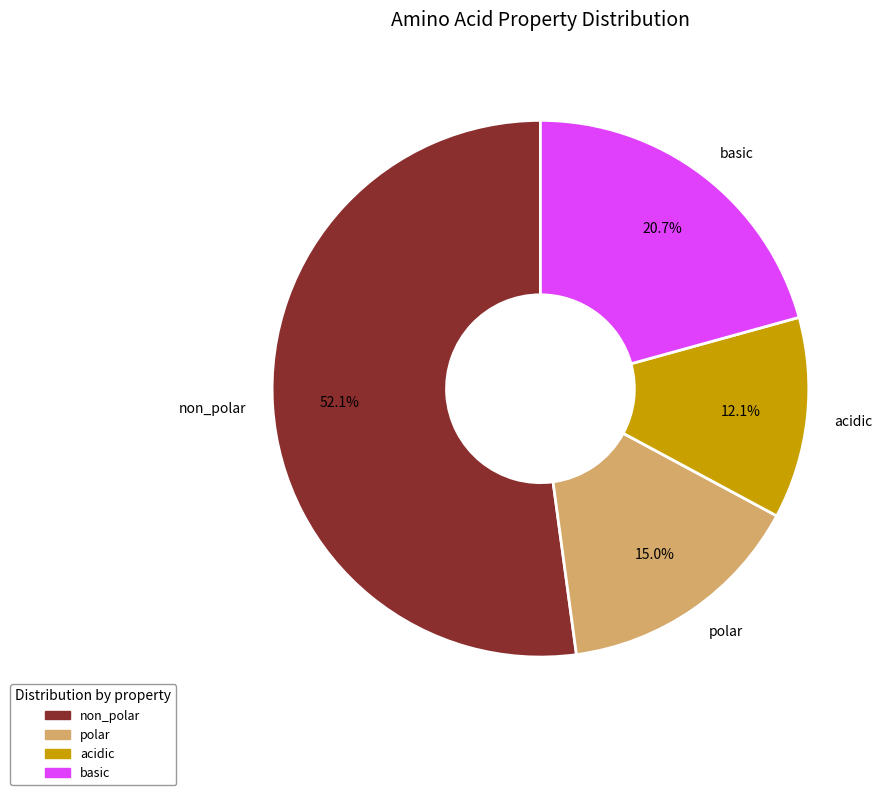

To the nearest percent, what is the average slice percentage?

25%